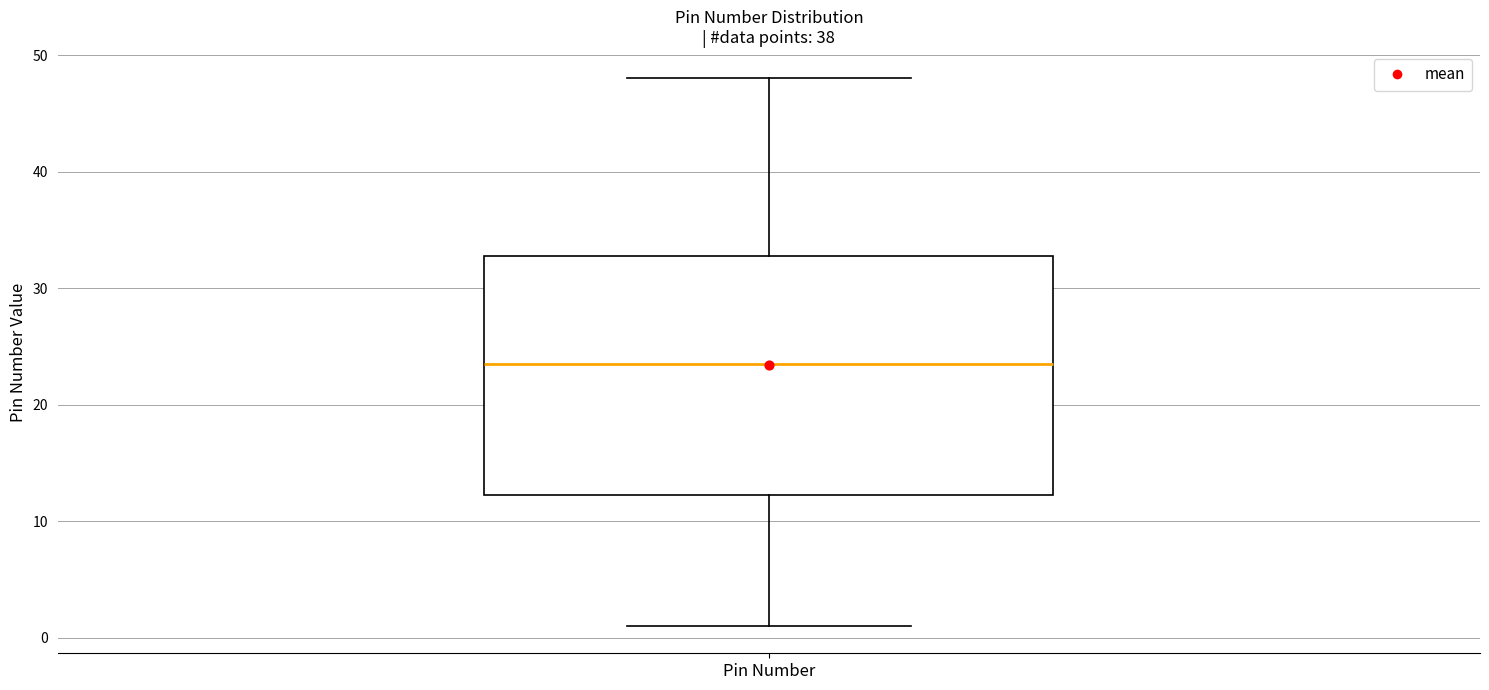

Where does the upper whisker of the box for Pin Number end on the y-axis? The values are not printed on the chart, so give them approximately, as read against the axis.

48